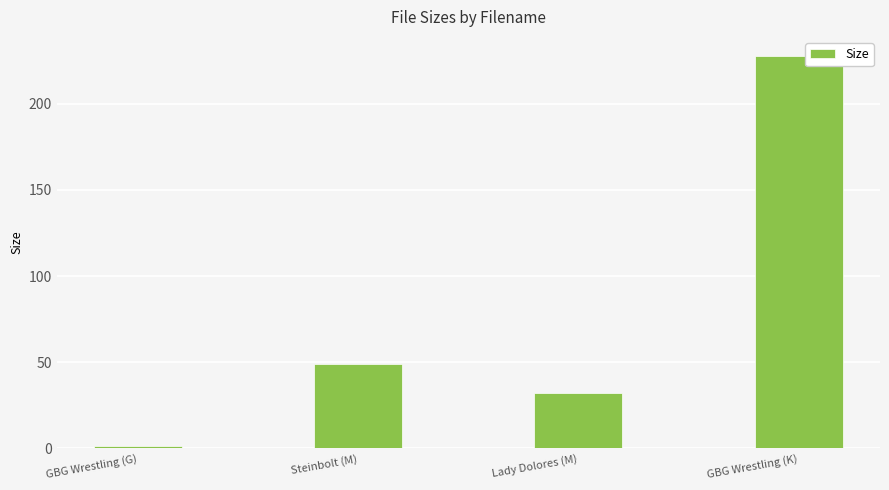

Which category has the highest value across all series?

GBG Wrestling (K)